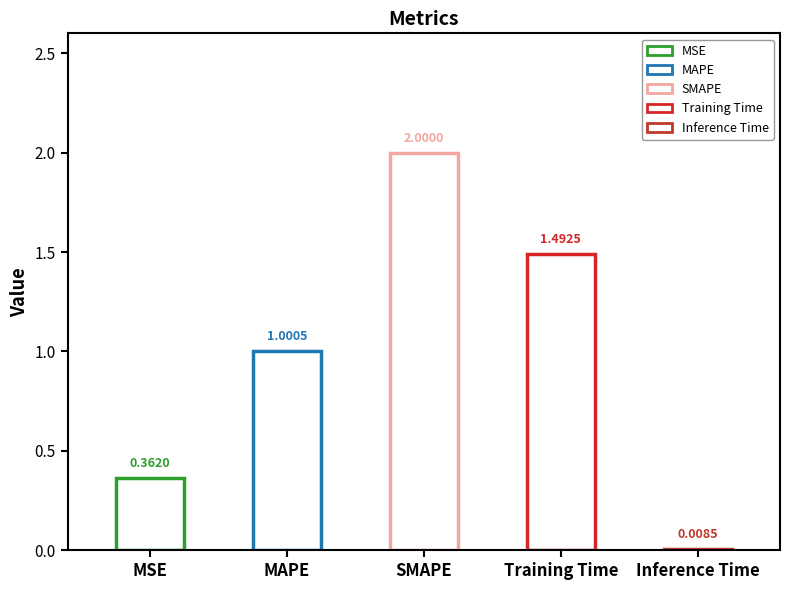

Reading left to right, extract all data points from this chart.

MSE=0.4	MAPE=1.0	SMAPE=2.0	Training Time=1.5	Inference Time=0.0